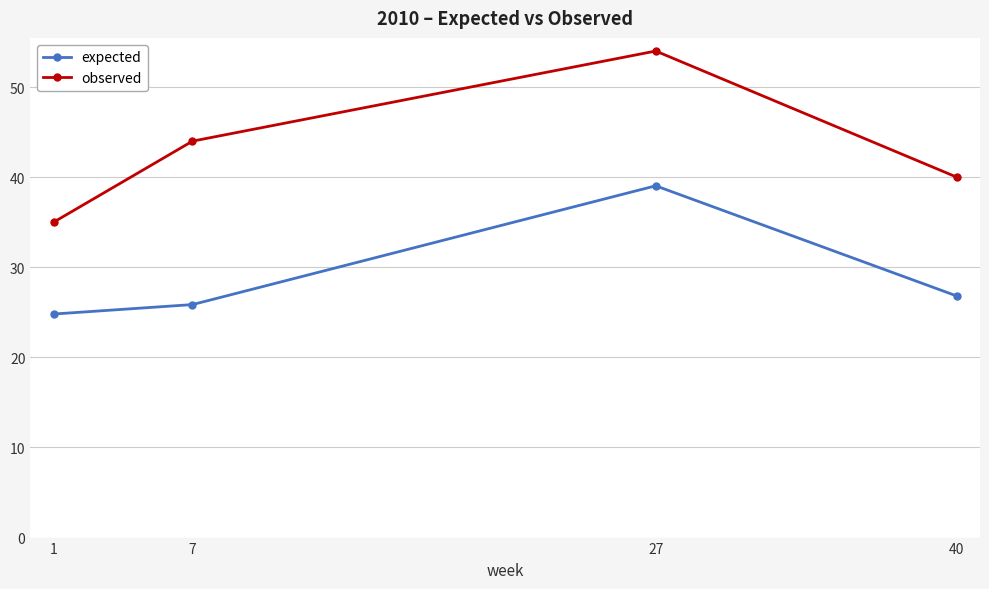

Which category has the highest value across all series?

27